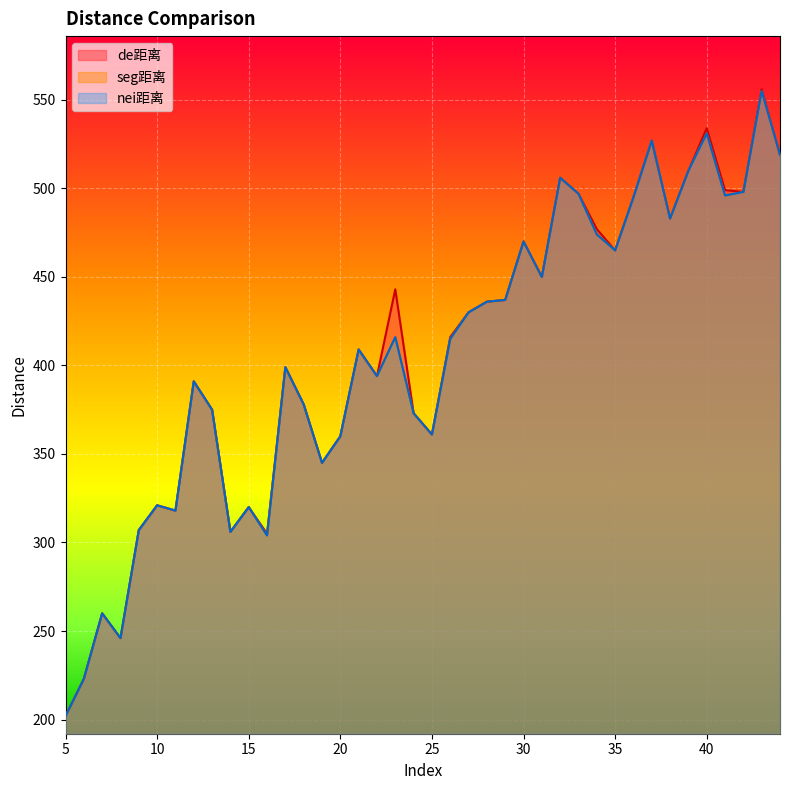

How many series are shown in this chart?

3